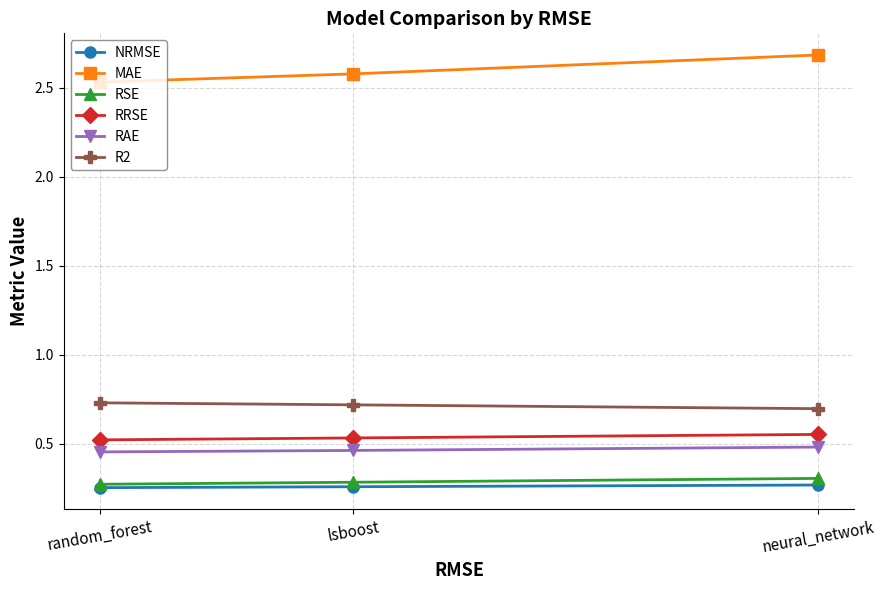

What is the greatest value displayed?

2.7